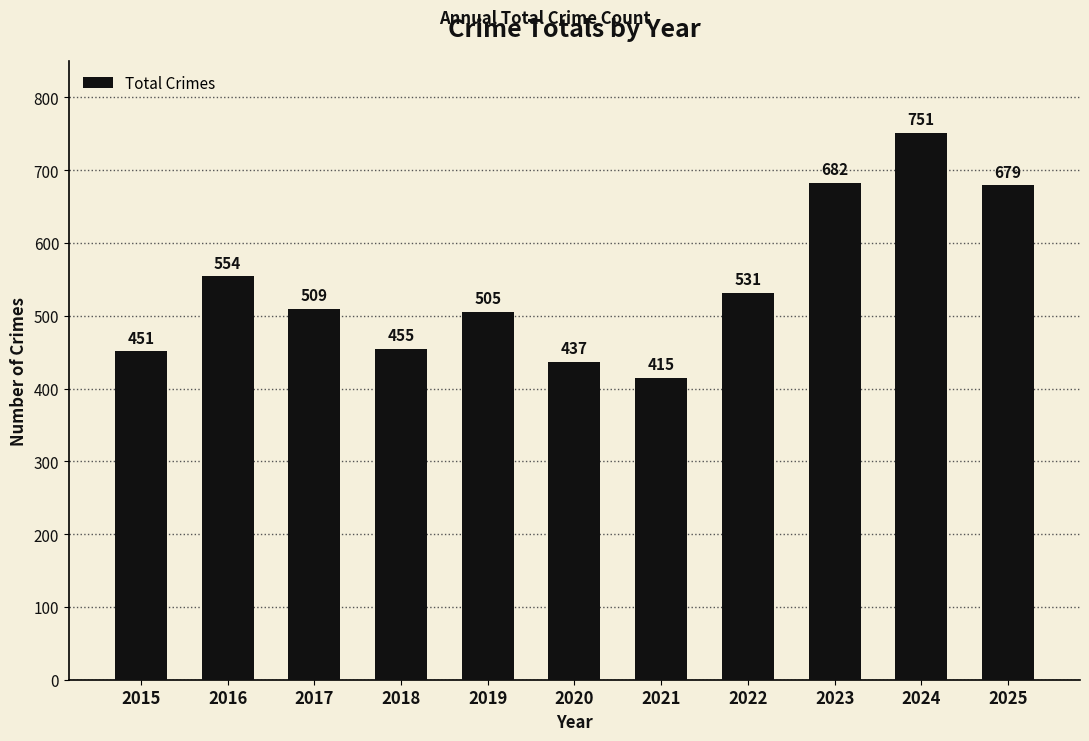

What is the maximum value shown in the chart?

751